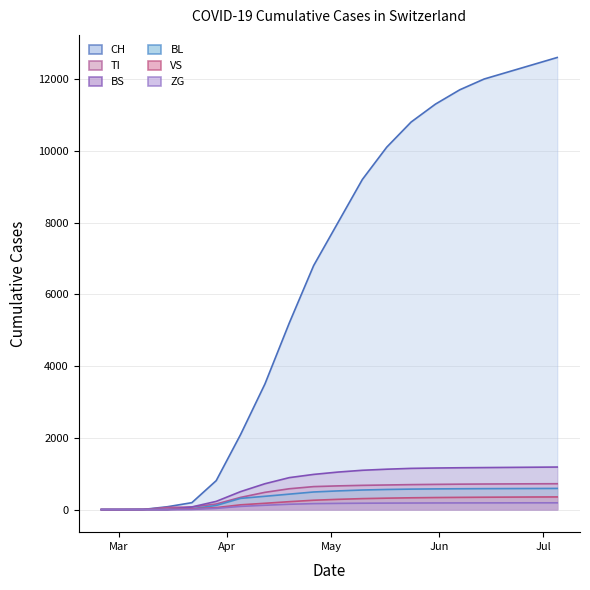

What is the maximum value for VS?

352